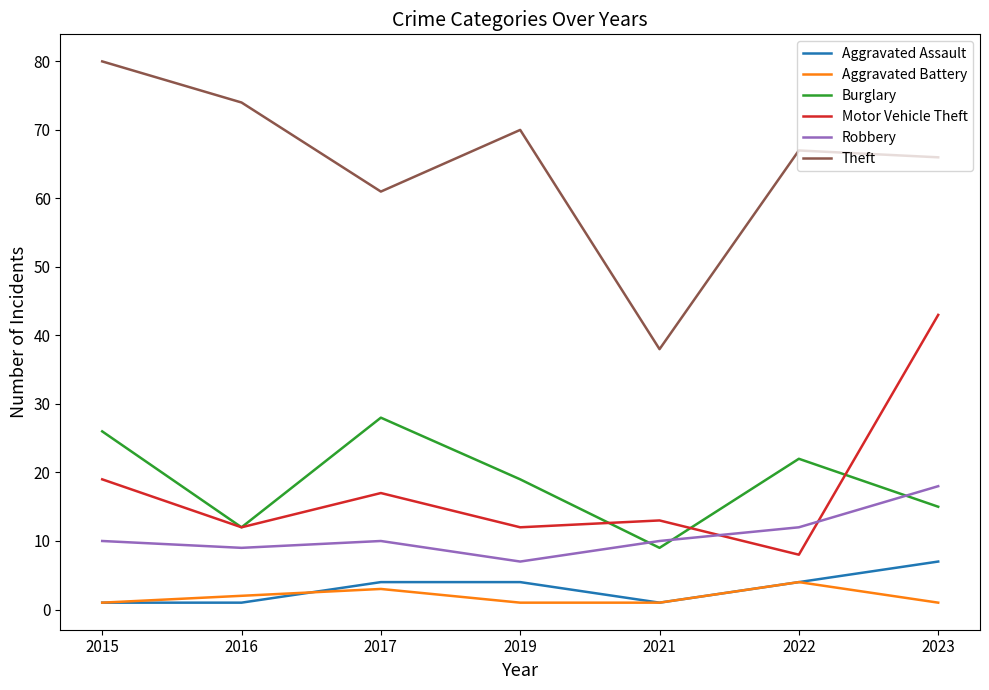

At which category is the sum across all series the highest?

2023